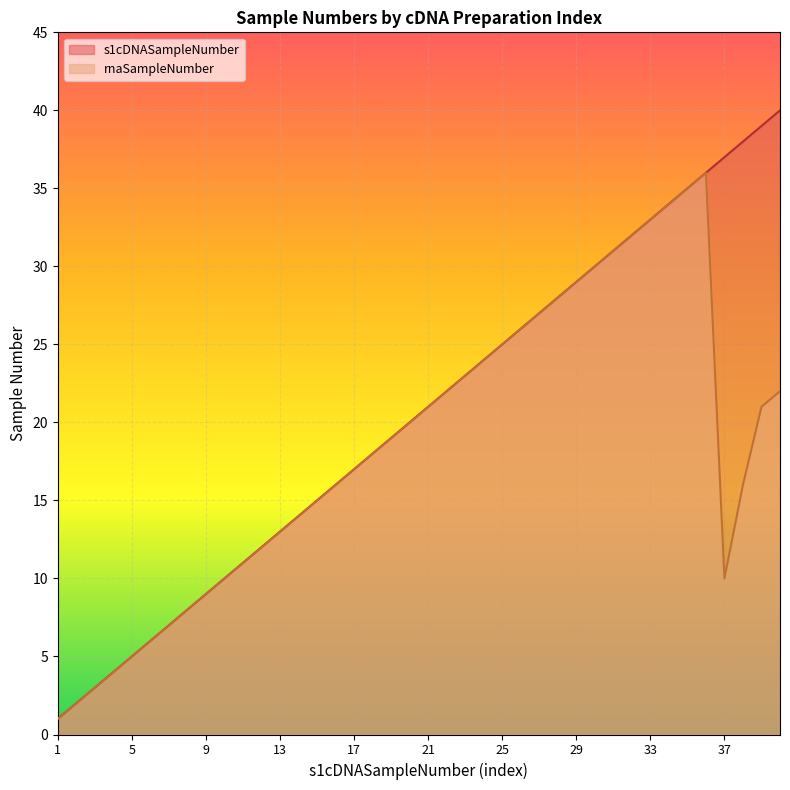

At which label is rnaSampleNumber closest to 18?

18